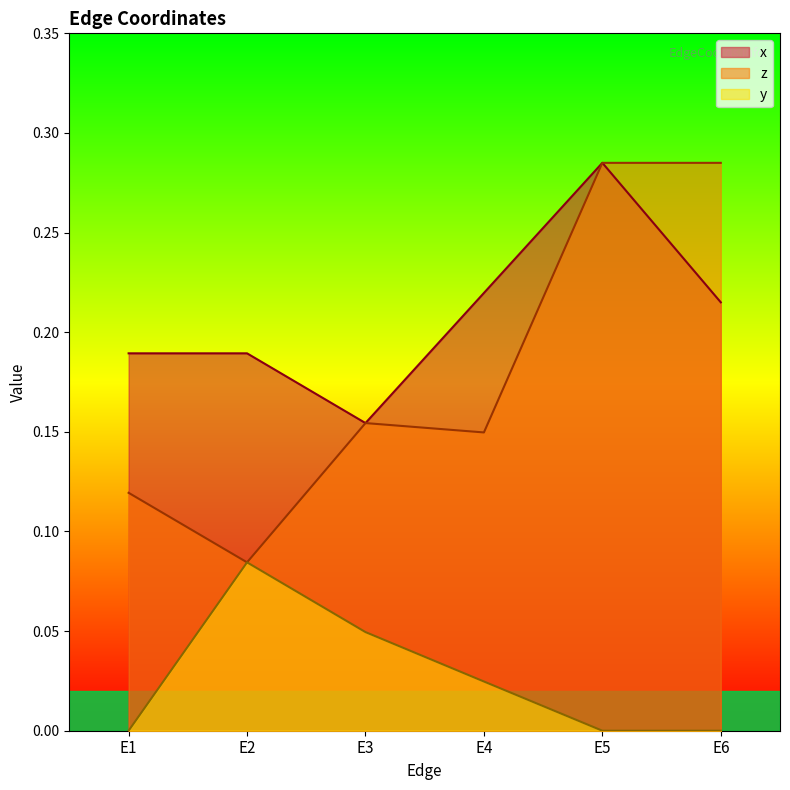

What is the sum of the z values at E2 and E5?

0.4